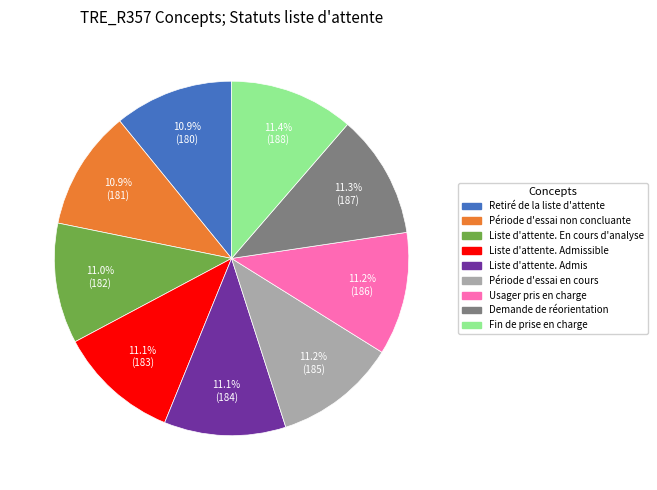

Does any single category account for the majority?

No